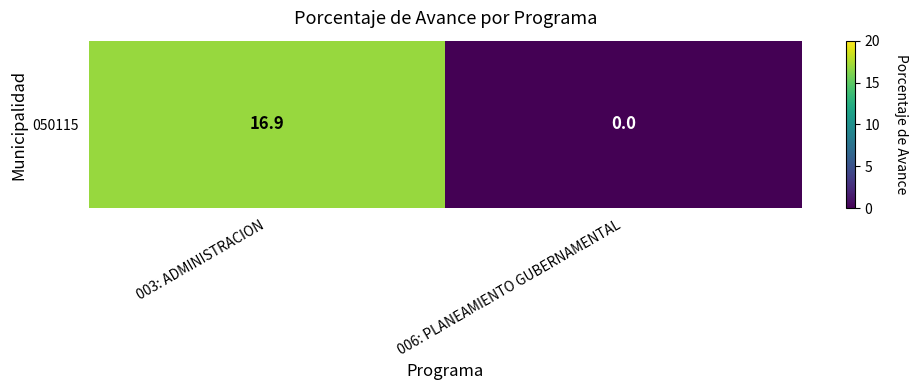

At which label is the value closest to 8?

006: PLANEAMIENTO GUBERNAMENTAL